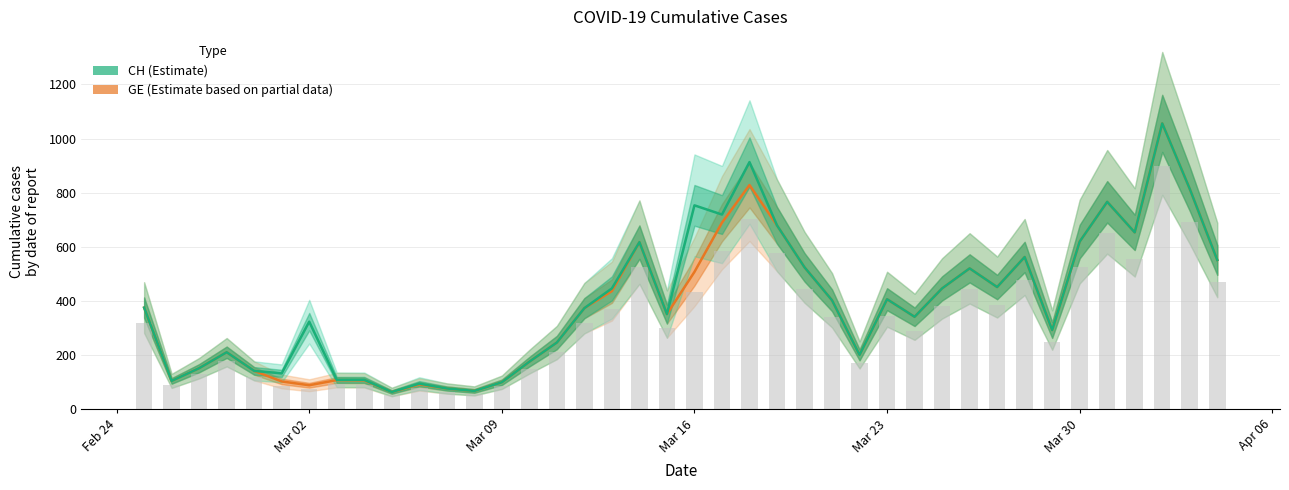

Are the bars horizontal?

No